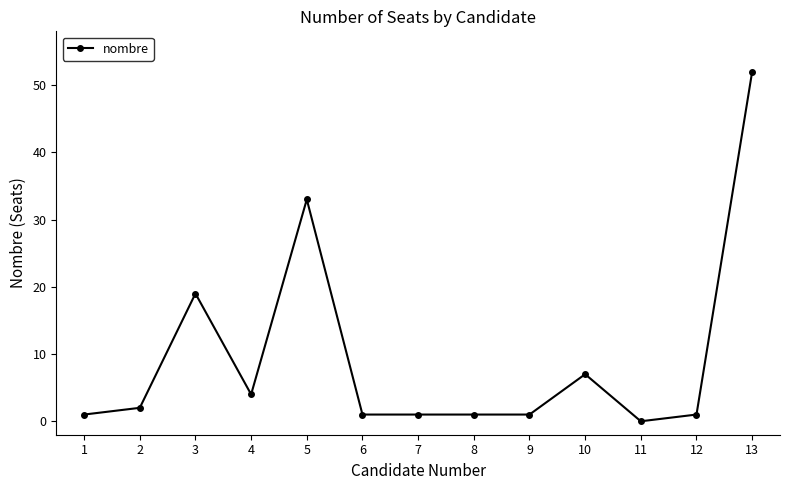

What is the sum of the values at 5 and 2?

35